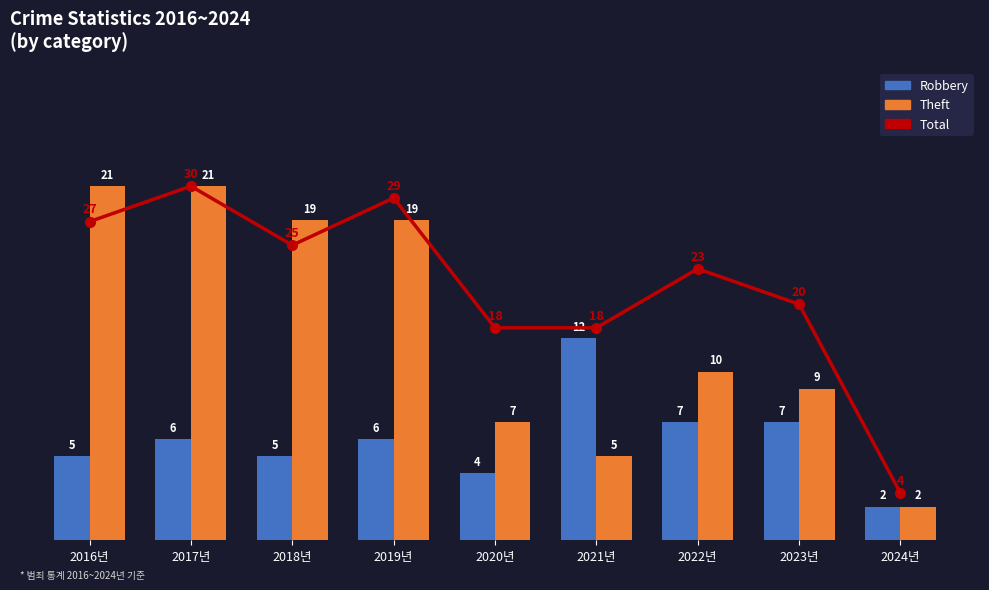

What is the difference between the second highest and minimum values in the Theft series?

19